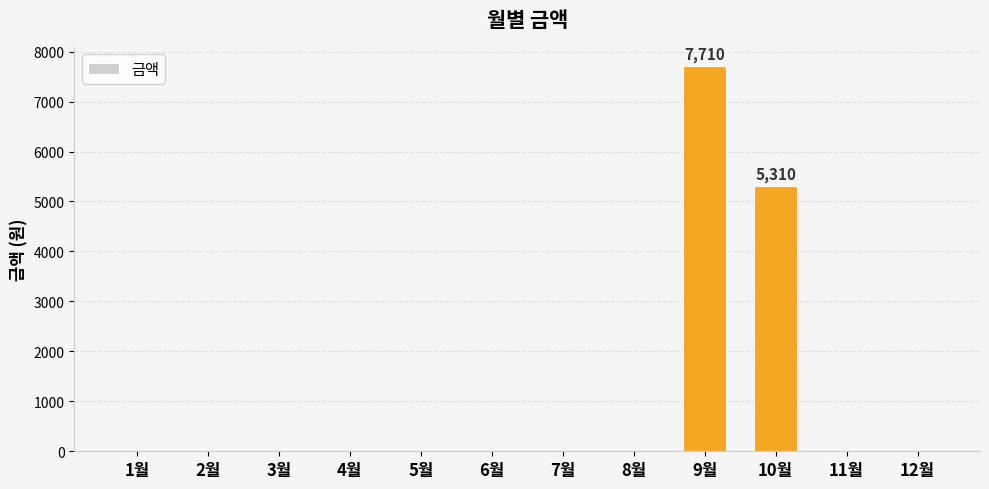

The chart shows a value of 7710 at 9월. True or false?

True